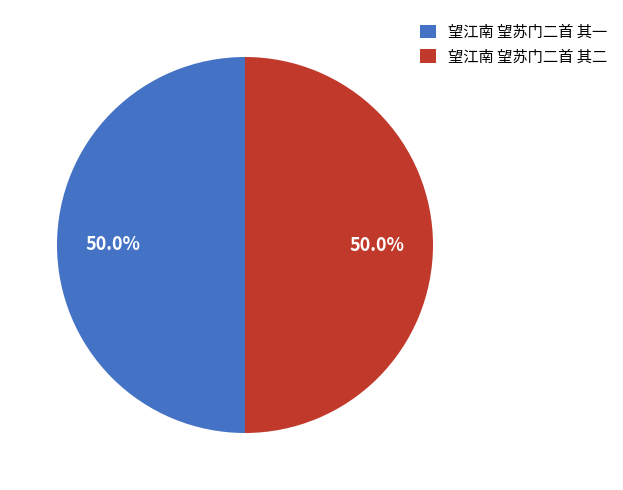

What portion of the pie excludes 望江南 望苏门二首 其二?

50.0%